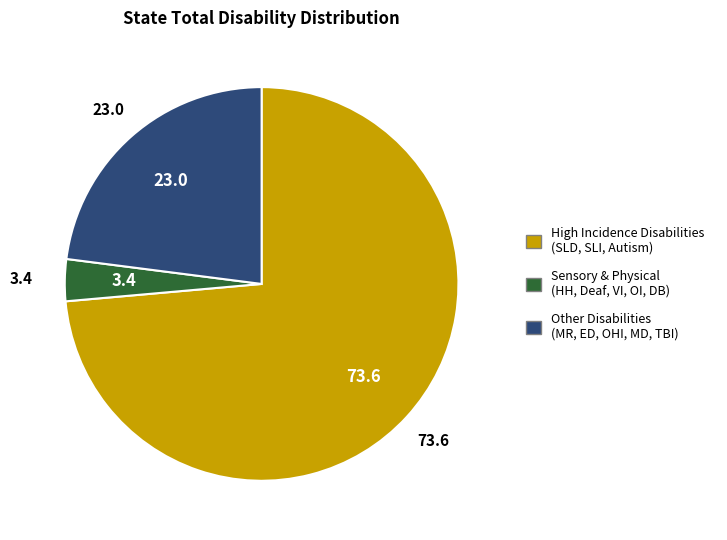

True or false: Other Disabilities (MR, ED, OHI, MD, TBI) accounts for 23% of the total.

True